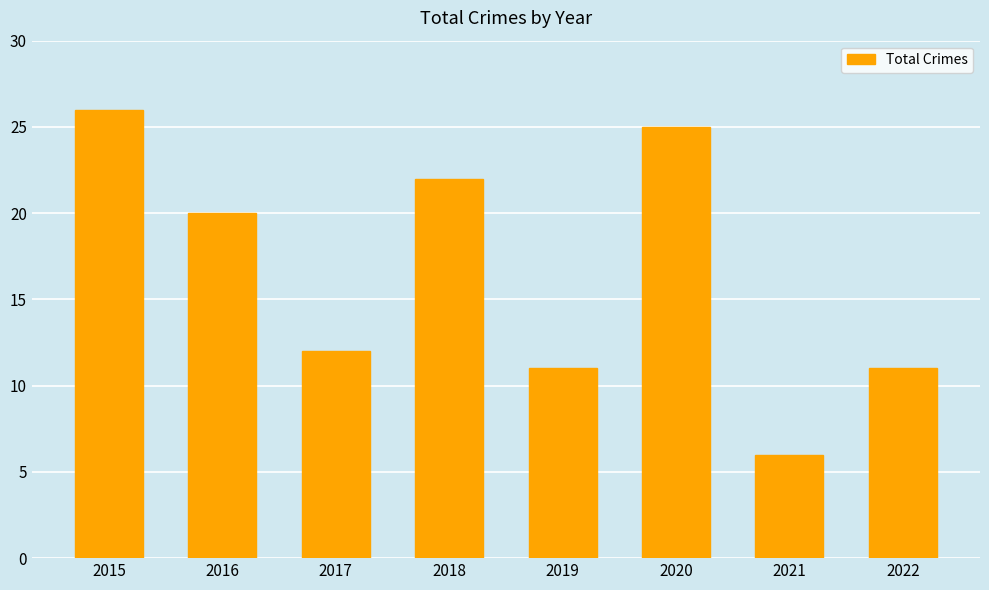

Which has a higher value, 2020 or 2018?

2020